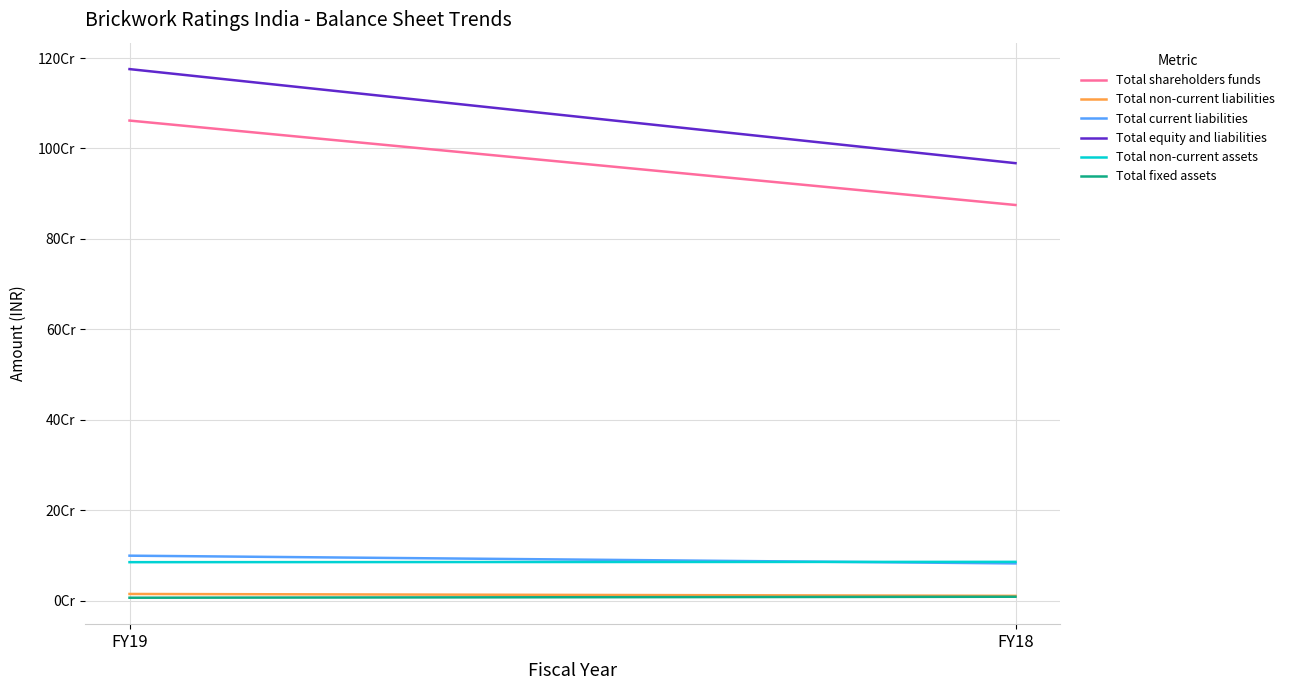

True or false: Total non-current assets has a value of 84898667 at FY19.

True